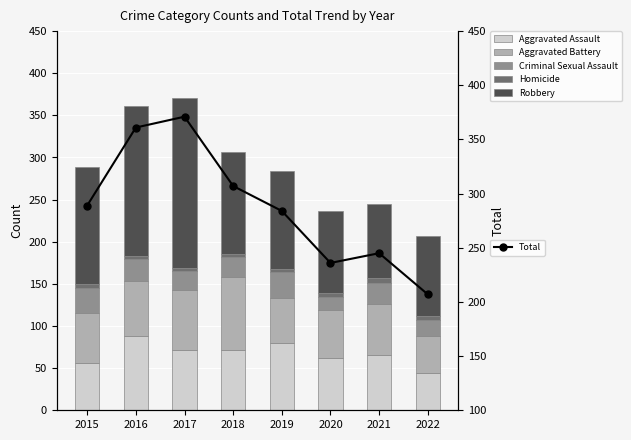

How many Criminal Sexual Assault values are between 22 and 29?

5